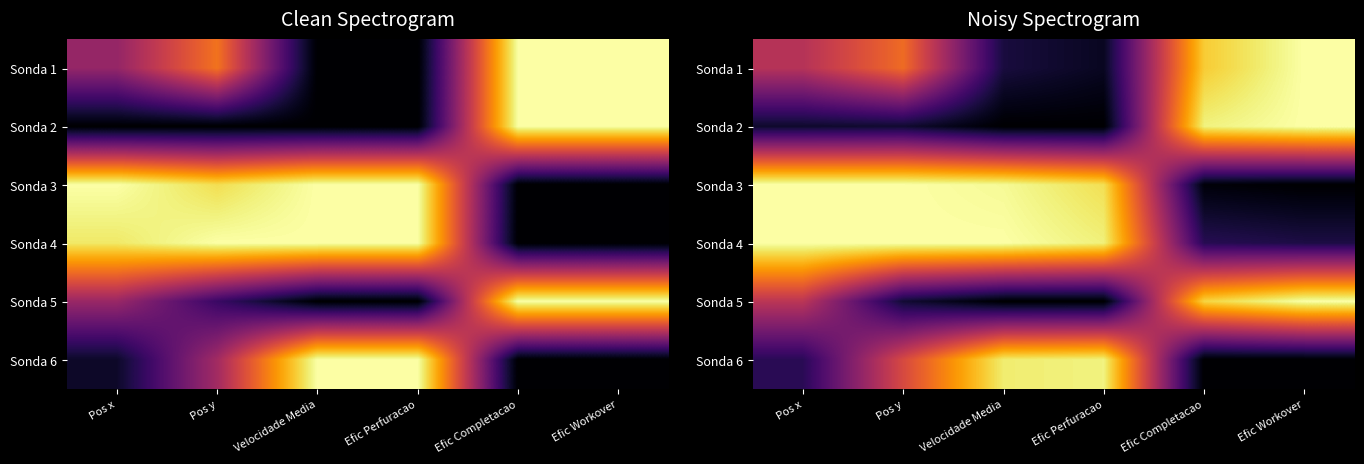

What is the total value across all series at Efic Perfuracao?

2.9